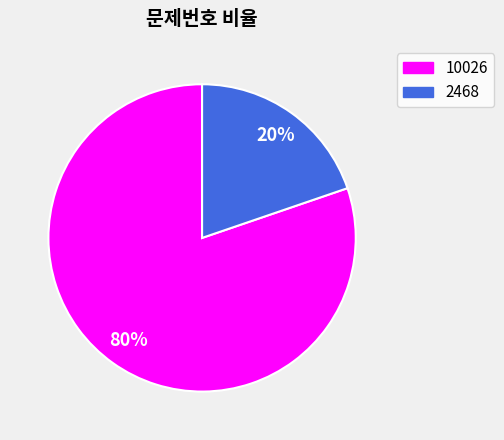

Do 10026 and 2468 together represent more than half of the pie?

Yes